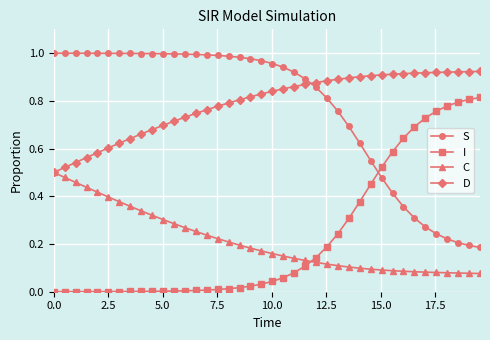

Rank the series by their maximum value, from lowest to highest.

C, I, D, S